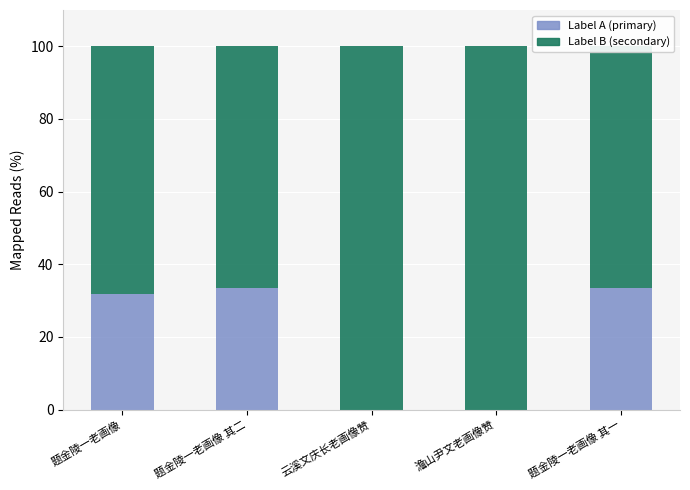

What is the total value across all series at 澹山尹文老画像赞?

100.0